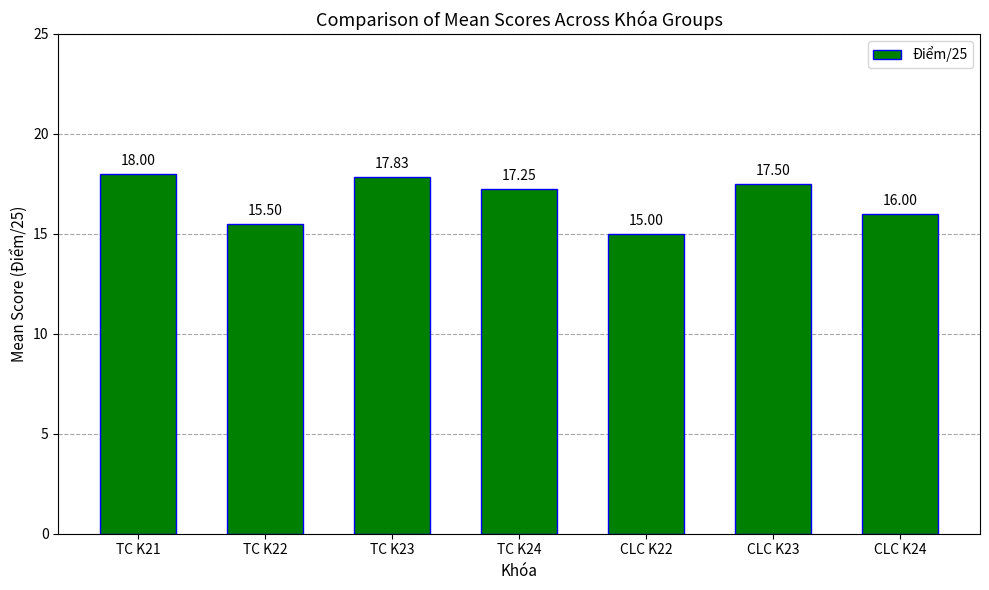

What is the label of the 6th bar from the left?

CLC K23